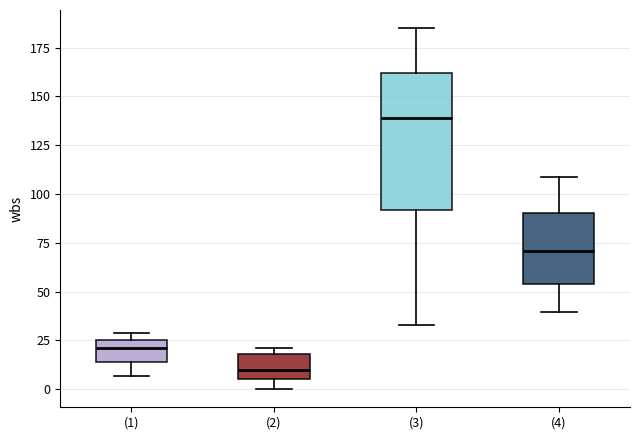

Reading left to right, transcribe this box plot: for each box, give where its median line is, the range the box spans, and where its two whiskers end, as read against the y-axis. The values are not printed on the chart, so give them approximately, as read against the axis.

(1): median 20, box 15 to 25, whiskers 5 to 30
(2): median 10, box 5 to 20, whiskers 0 to 20 (just above the box's upper edge)
(3): median 140, box 90 to 160, whiskers 35 to 185
(4): median 70, box 55 to 90, whiskers 40 to 110